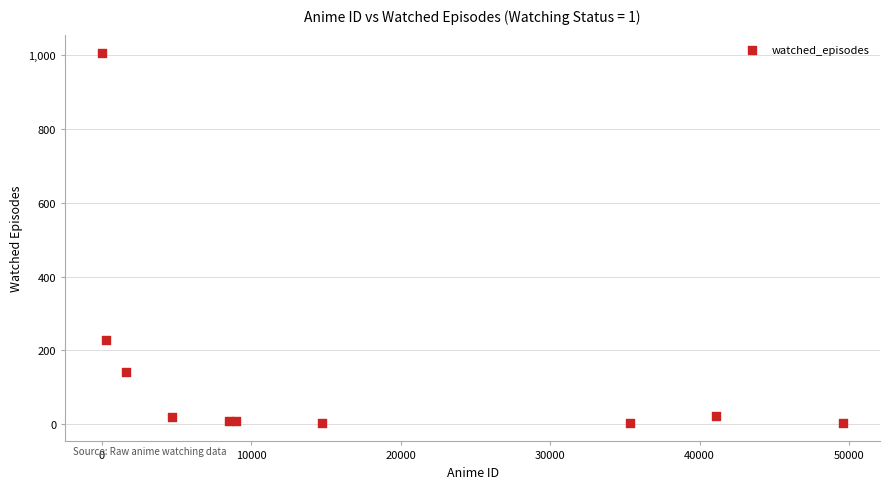

What Y value in the scatter plot is closest to 504?

228